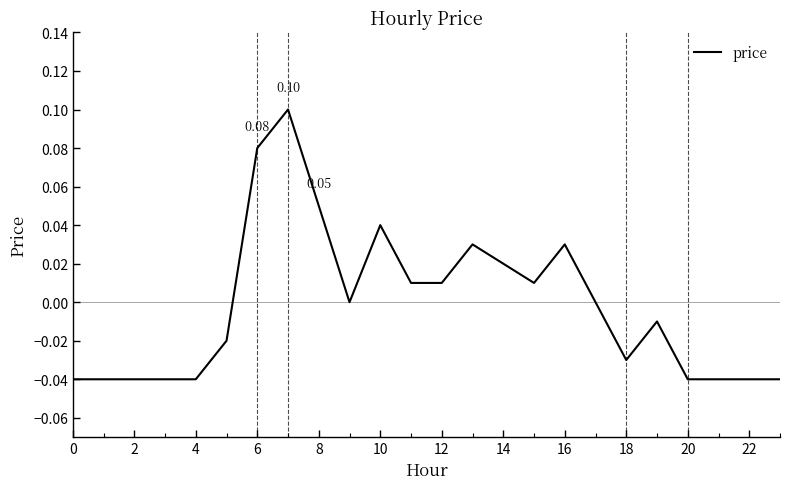

Reading right to left, what are all the values shown in this chart?

-0.0	-0.0	-0.0	-0.0	-0.0	-0.0	0.0	0.0	0.0	0.0	0.0	0.0	0.0	0.0	0.0	0.1	0.1	0.1	-0.0	-0.0	-0.0	-0.0	-0.0	-0.0